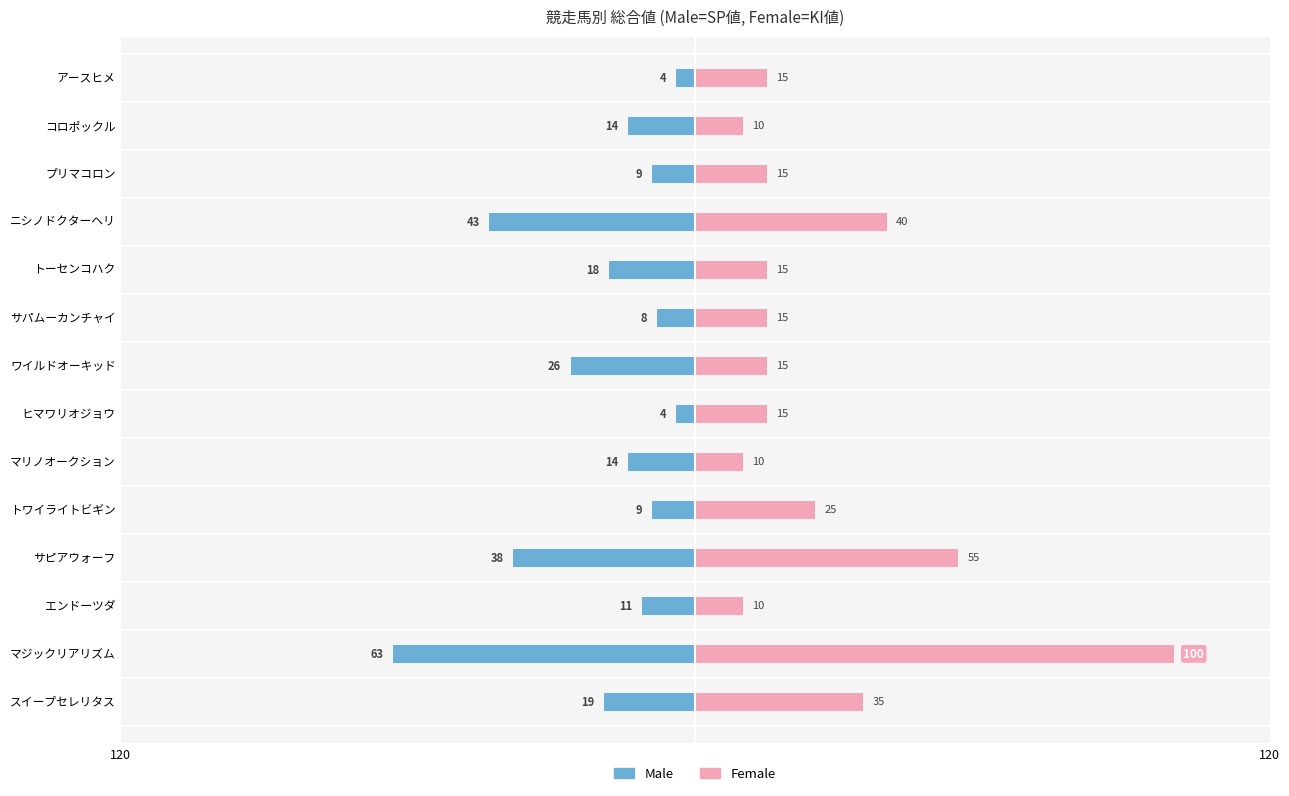

At コロポックル, list the series in order from smallest to largest.

Male, Female